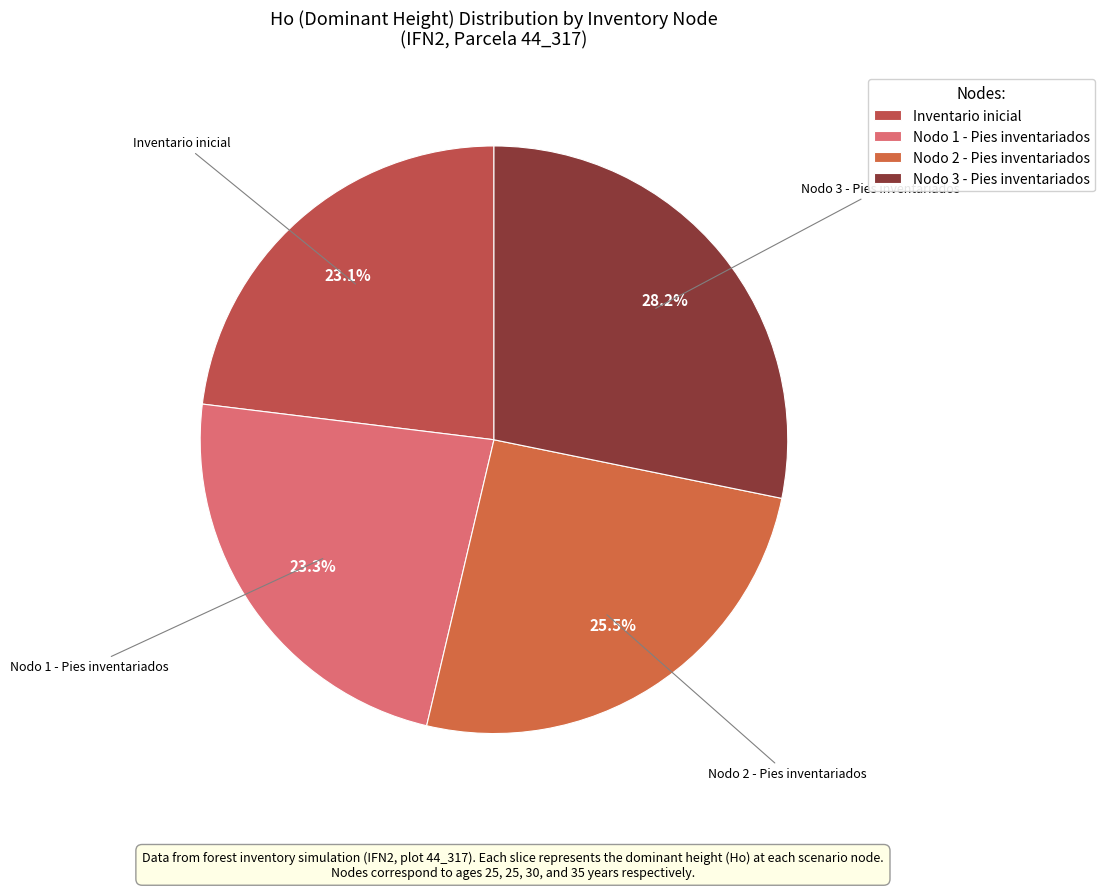

Does any single category account for the majority?

No